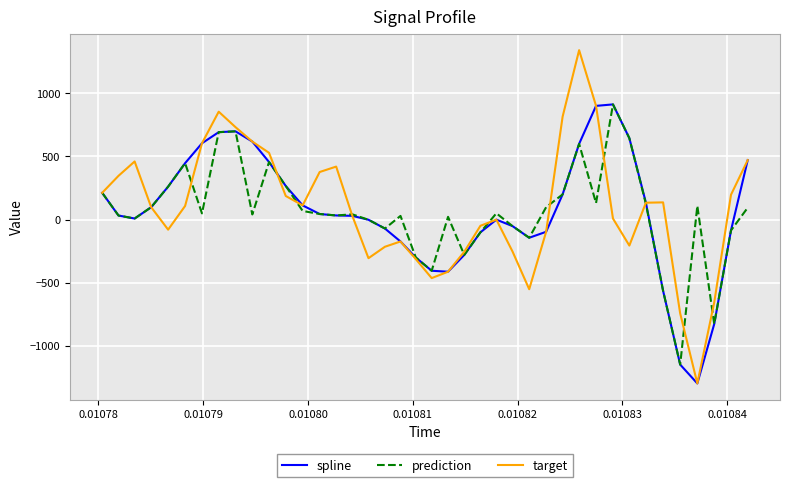

In spline, how many points are lower than both neighbors (excluding endpoints)?

4